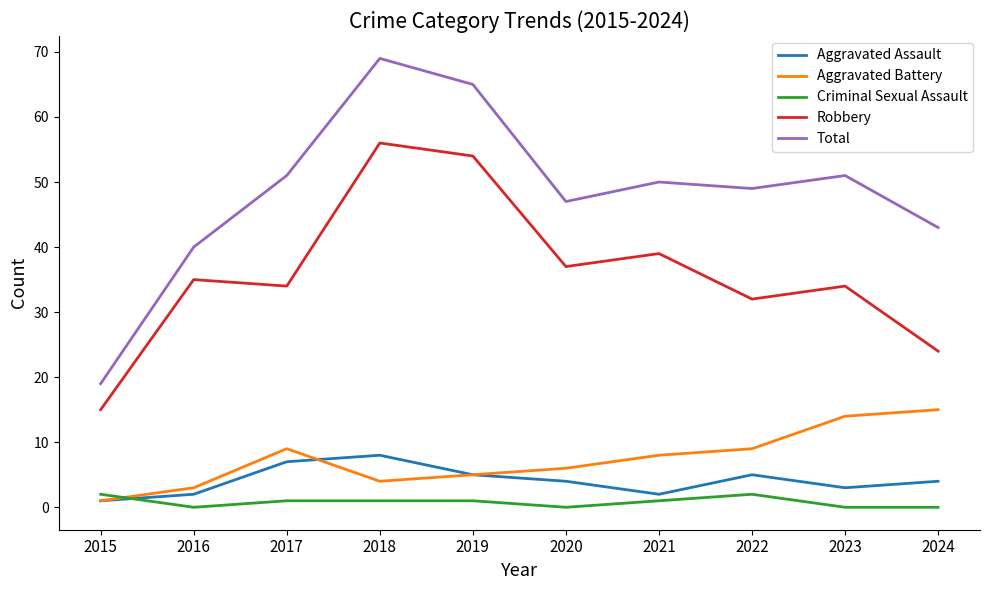

At which label is Total closest to 44?

2024